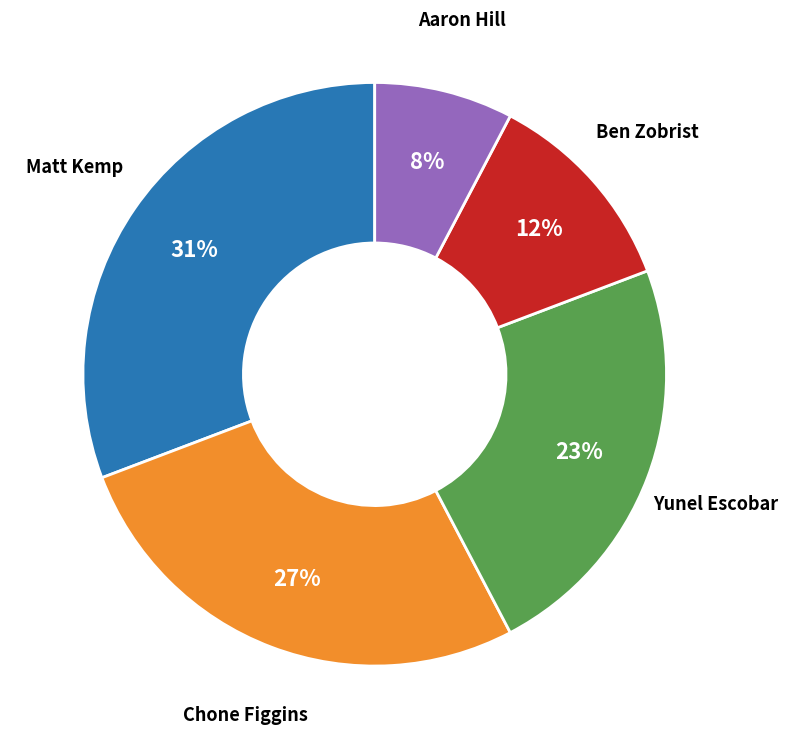

To the nearest percent, what is the difference between the largest and smallest slice percentages?

23%